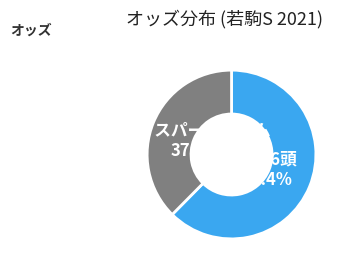

Count the number of slices in the pie.

2